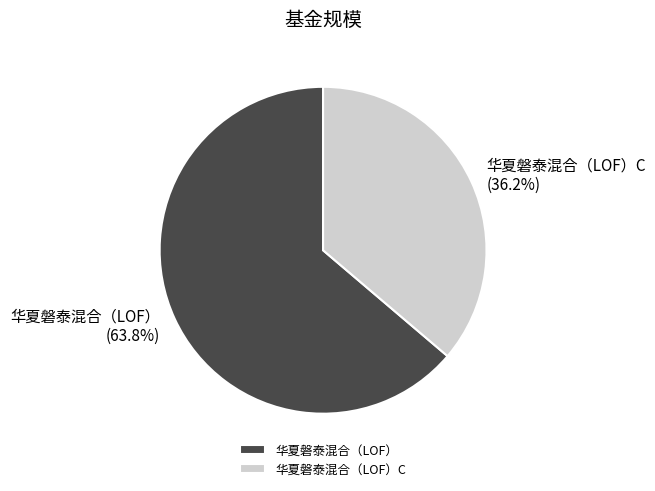

True or false: 华夏磐泰混合（LOF） accounts for 71% of the total.

False